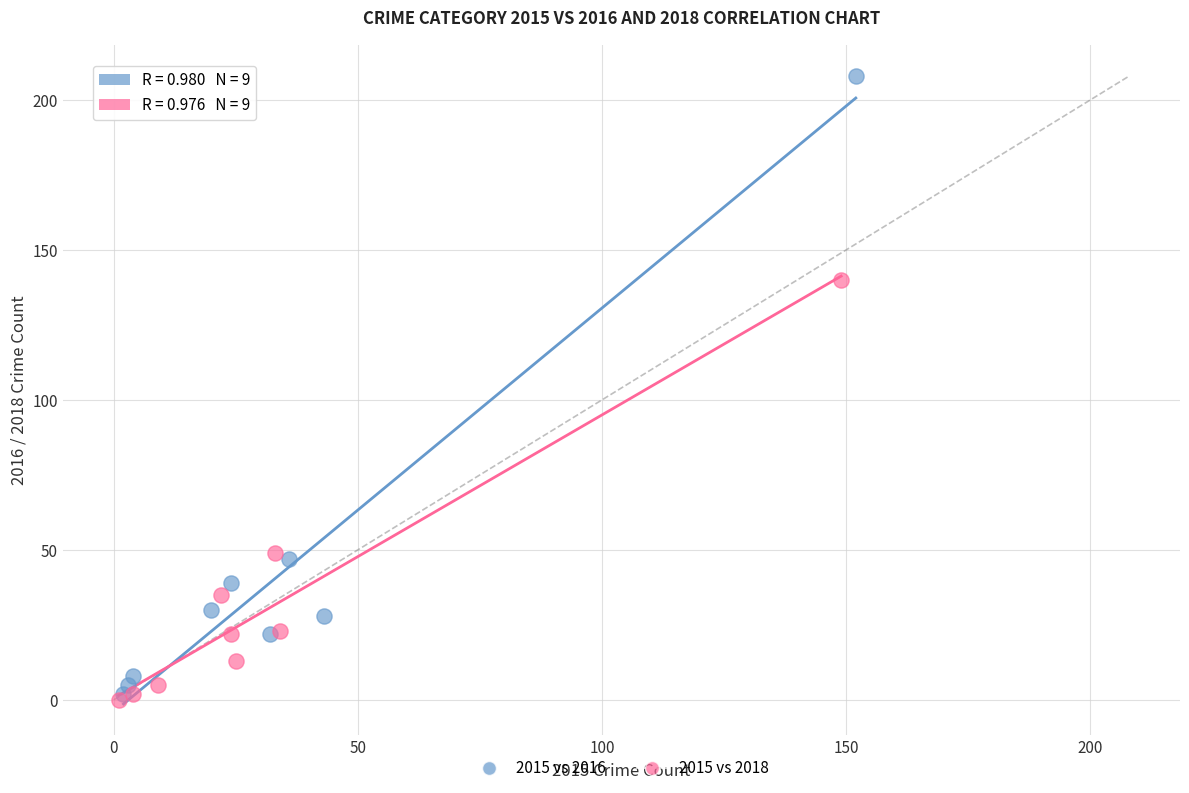

Which series contains the highest Y value?

2015 vs 2016